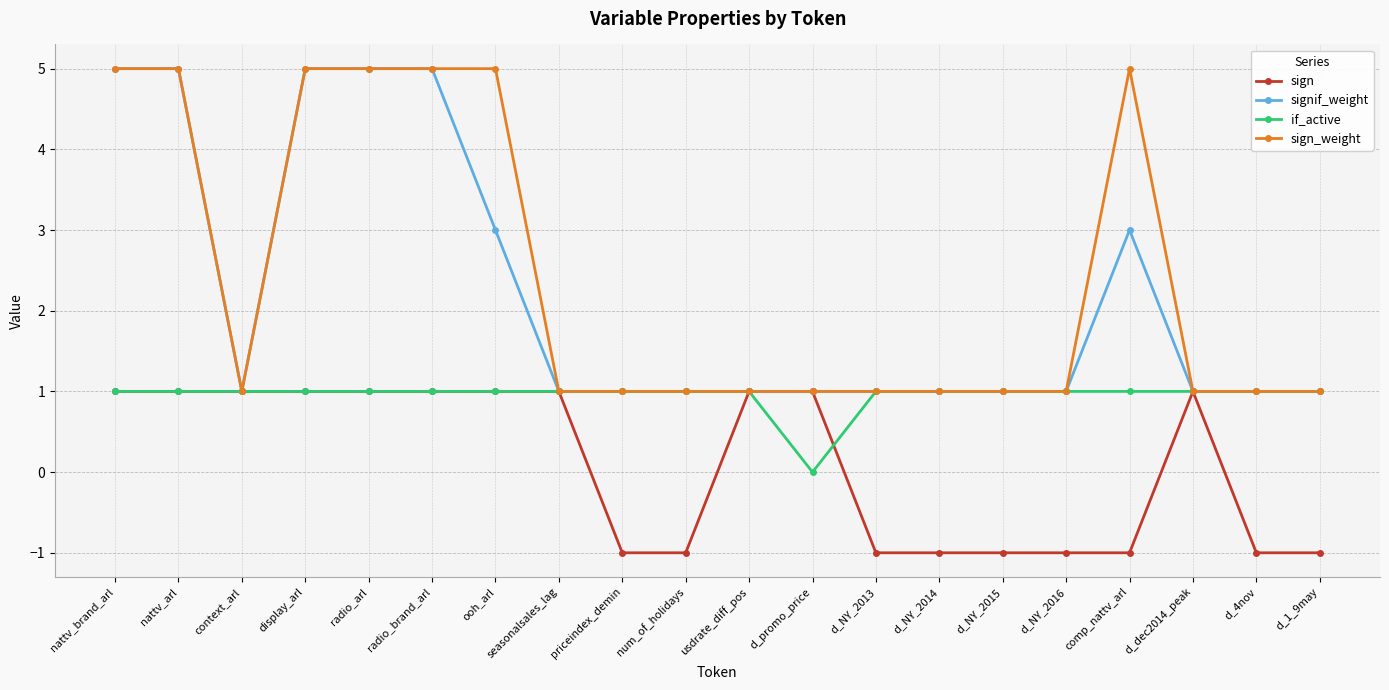

True or false: sign_weight has a value of 5 at nattv_brand_arl.

True